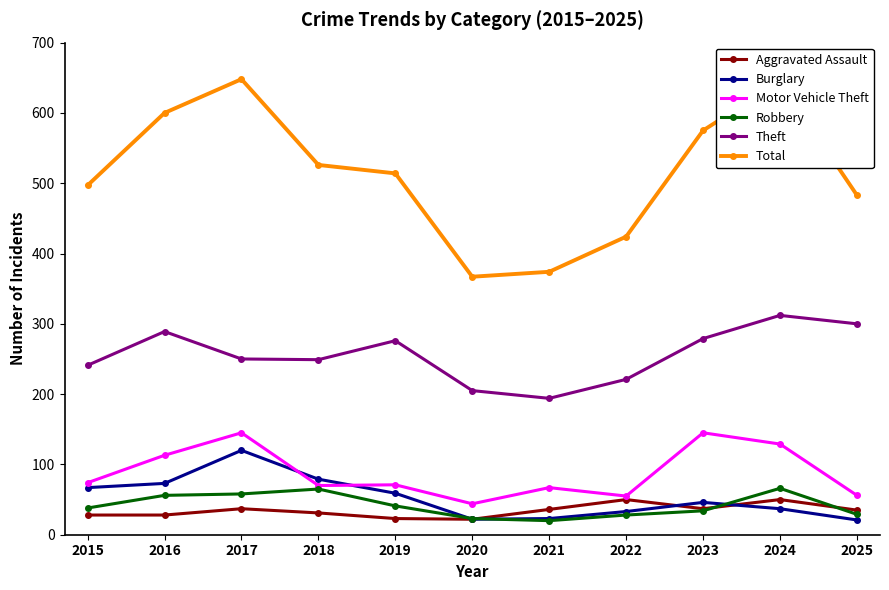

Which series has the widest spread of values?

Total